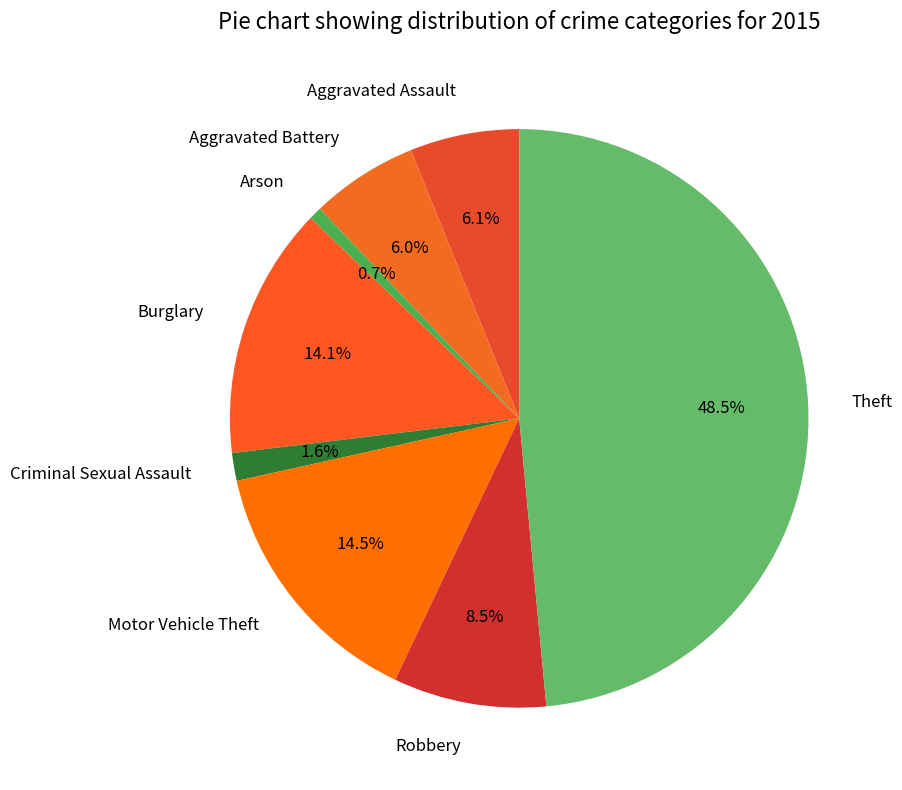

What portion of the pie excludes Burglary?

85.9%